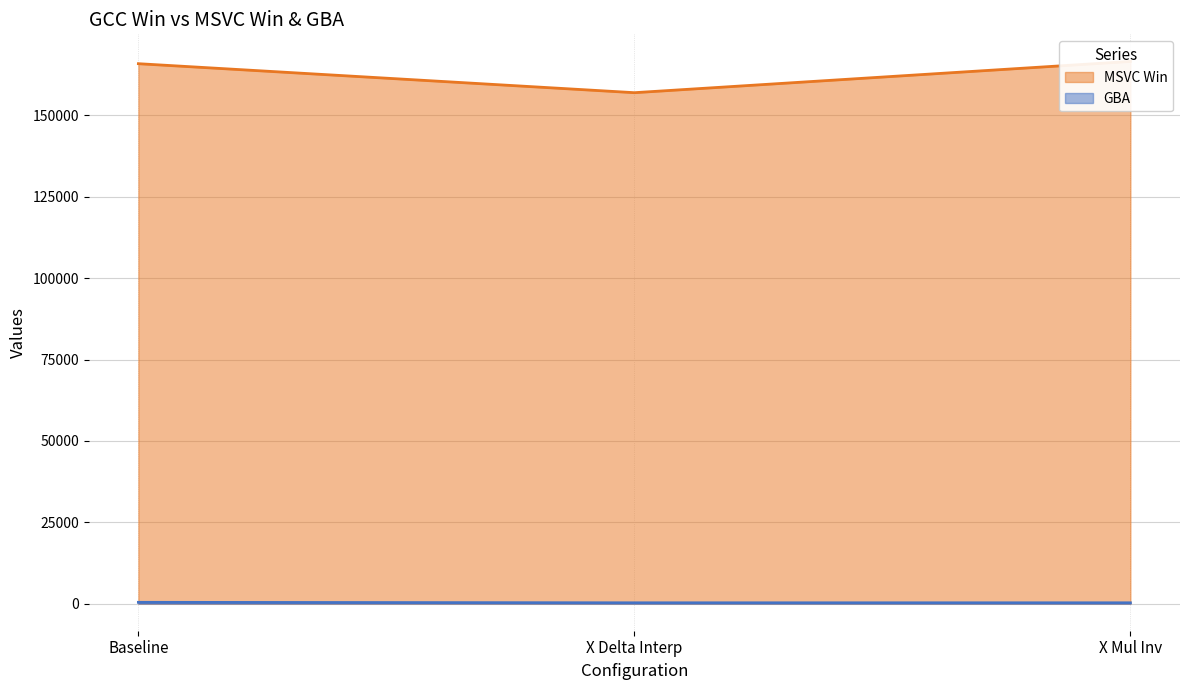

What is the difference between the GBA values at X Mul Inv and X Delta Interp?

2